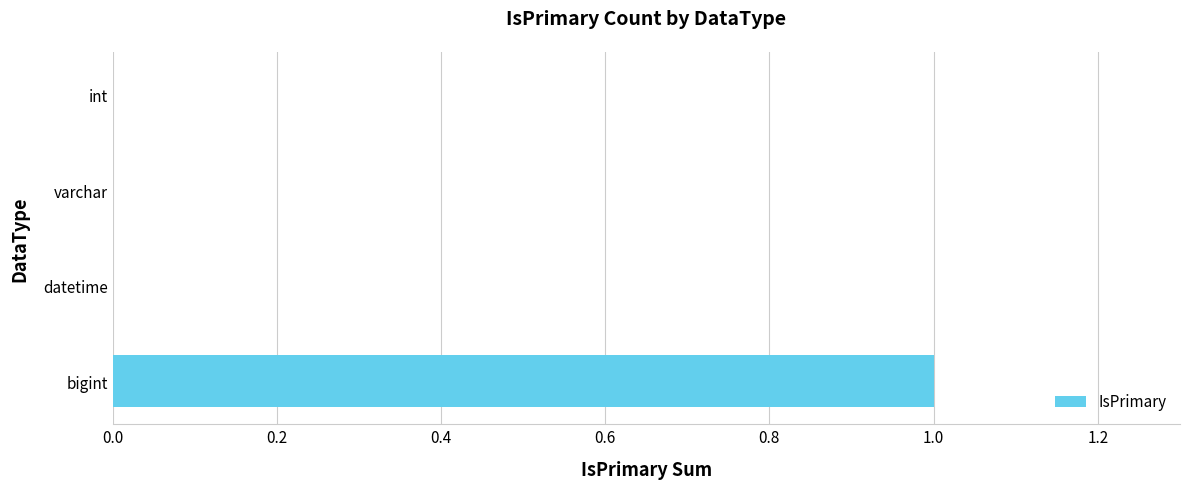

What is the greatest value displayed?

1